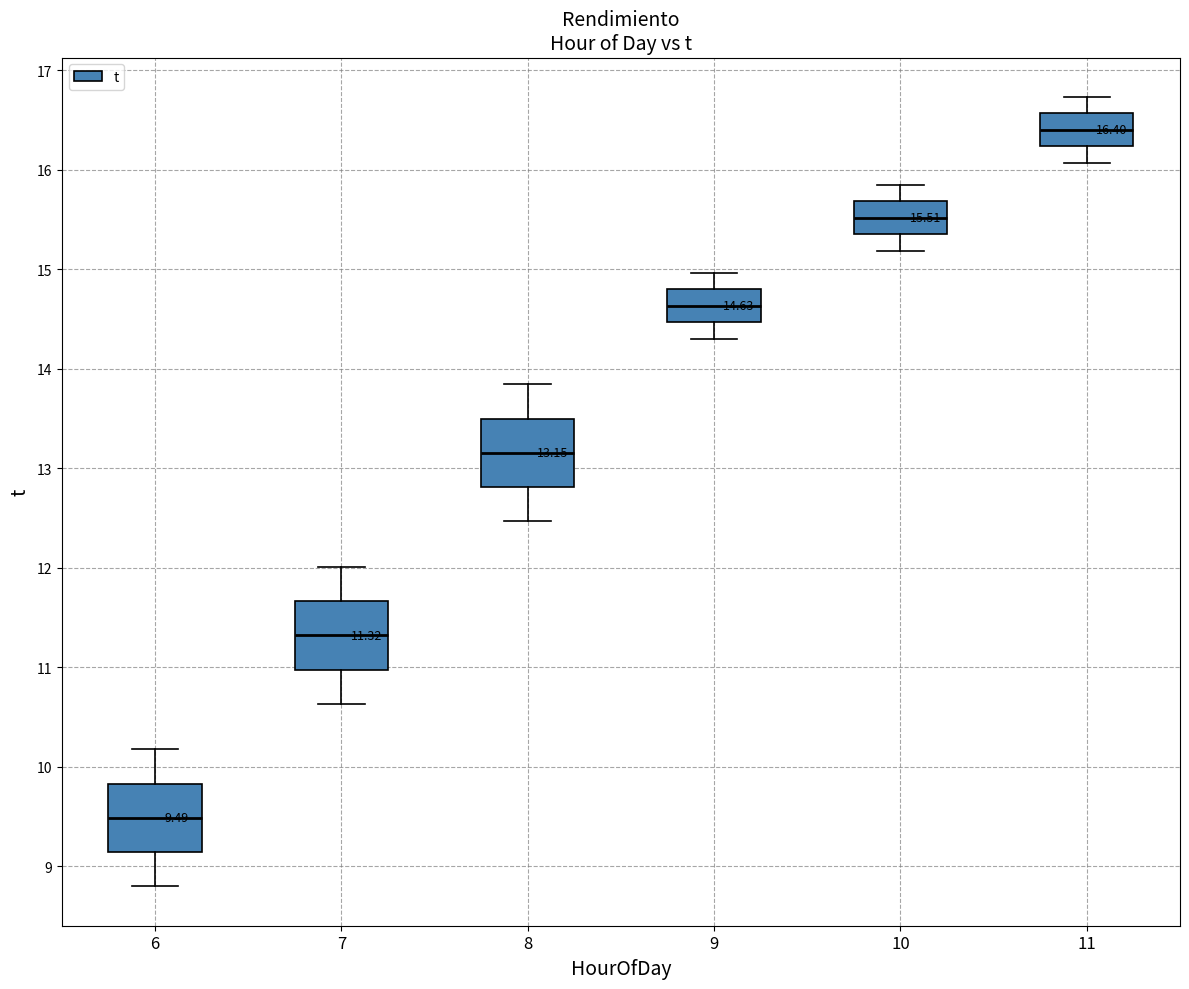

Which box's median line is the highest?

11